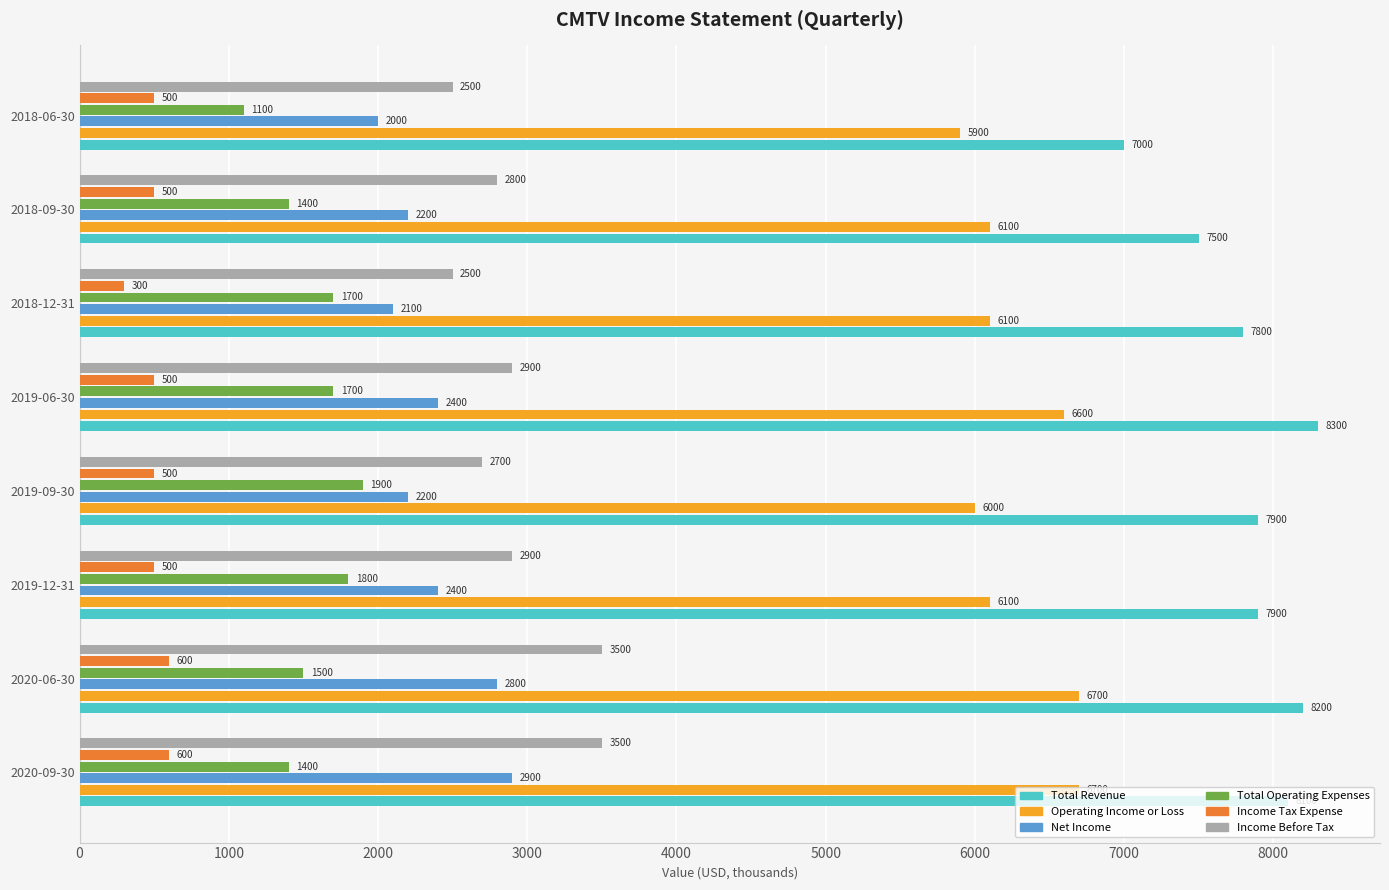

Is it true that Total Revenue equals 11927 at 2020-09-30?

False